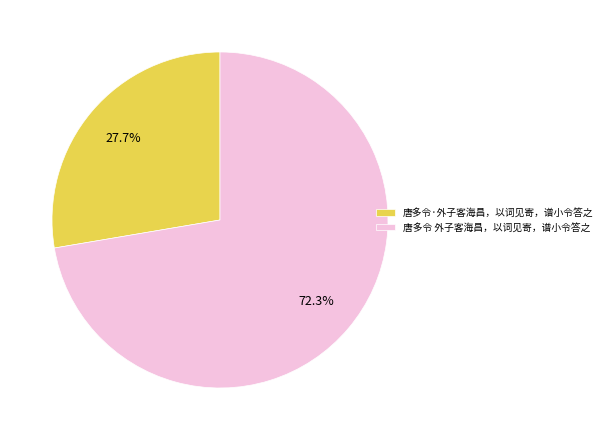

To the nearest percent, what percentage of the pie is 唐多令 外子客海昌，以词见寄，谱小令答之?

72%